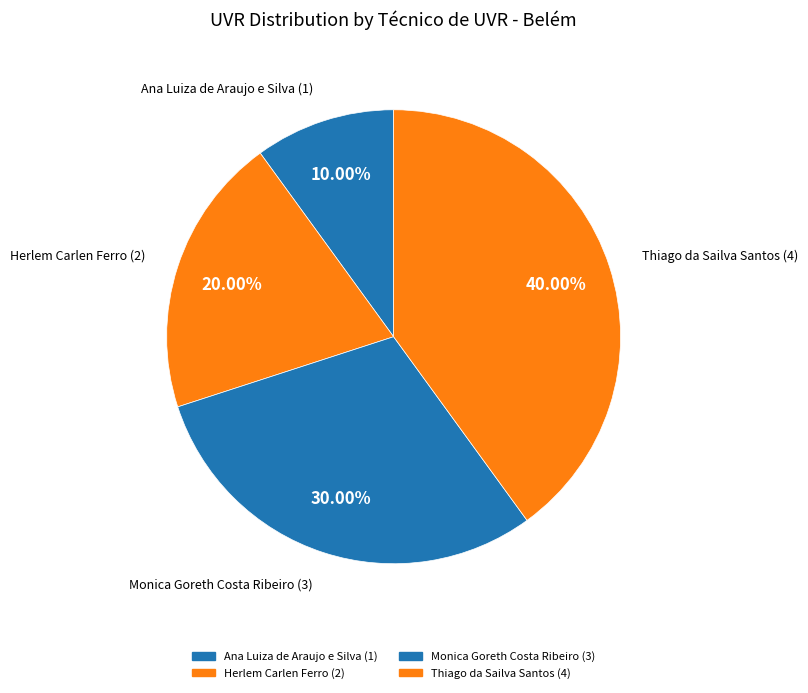

How many slices are in this pie chart?

4